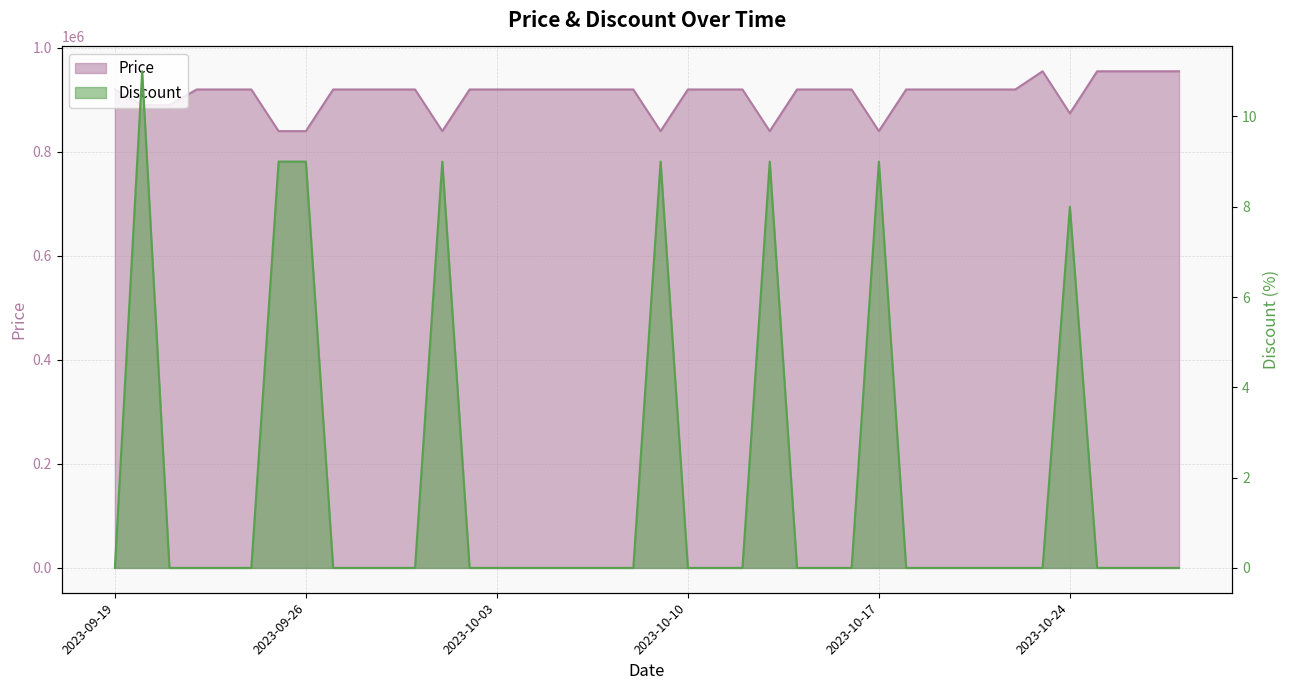

Rank the series by their maximum value, from highest to lowest.

Price, Discount